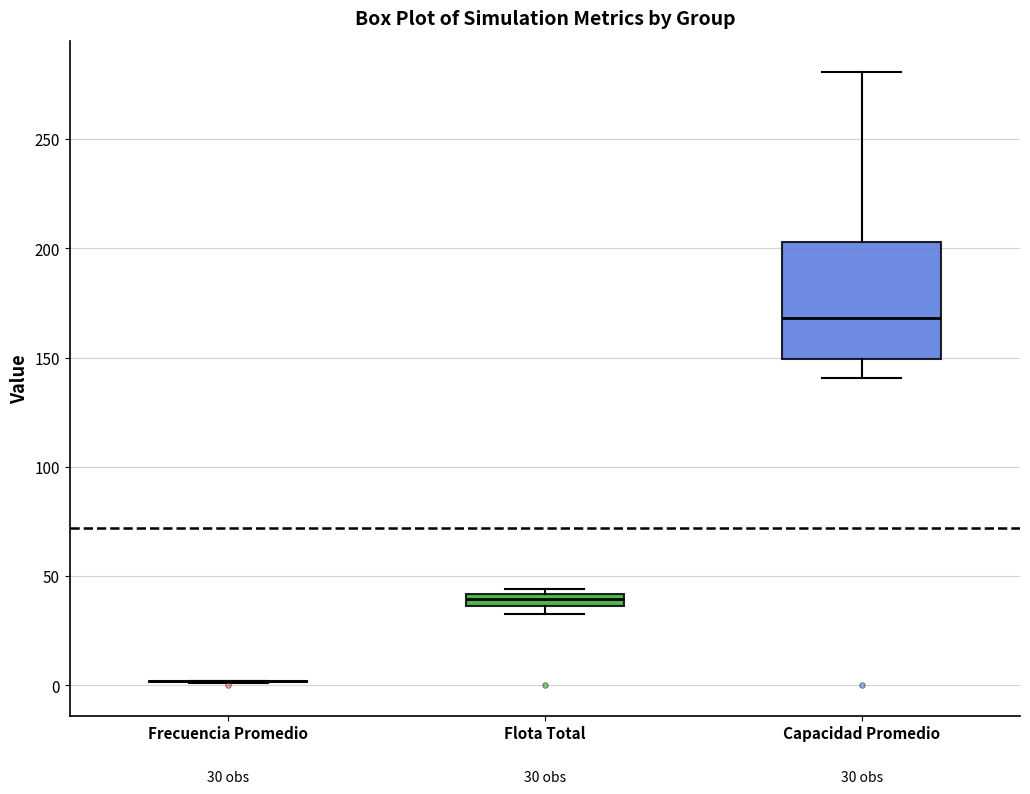

Comparing the boxes themselves (not the whiskers), which one is the tallest?

Capacidad Promedio